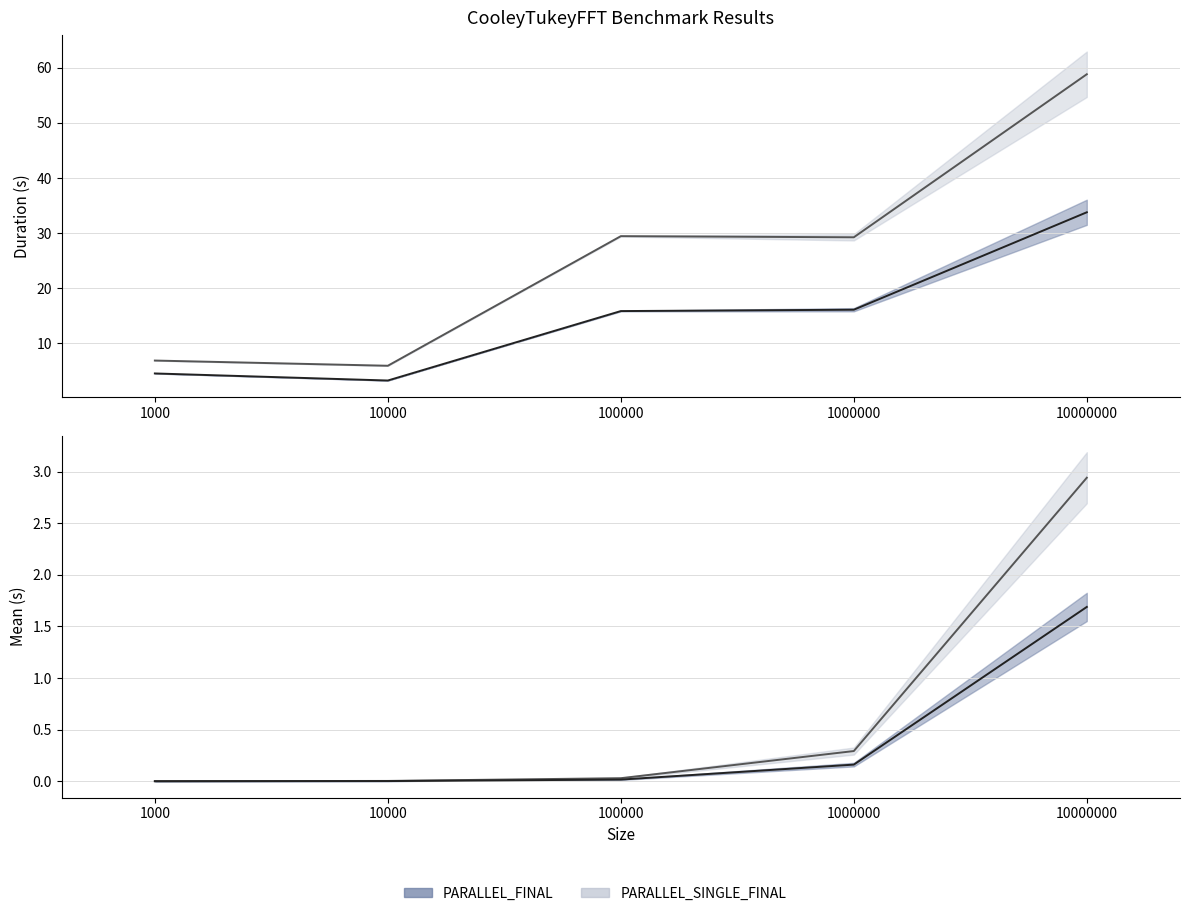

How many lines are shown in the chart?

4